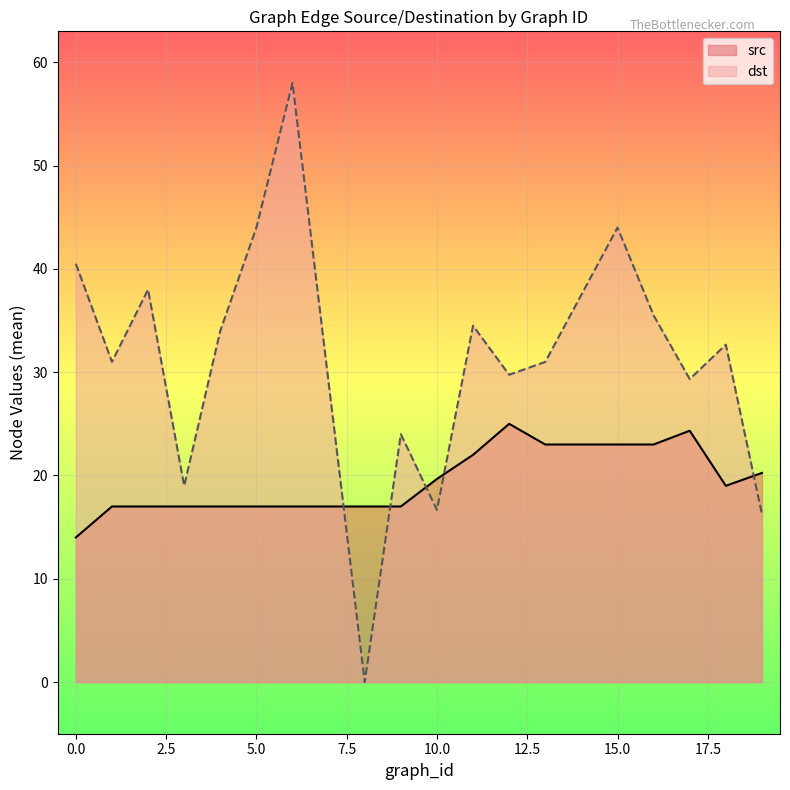

What is the average value of the src series?

19.5